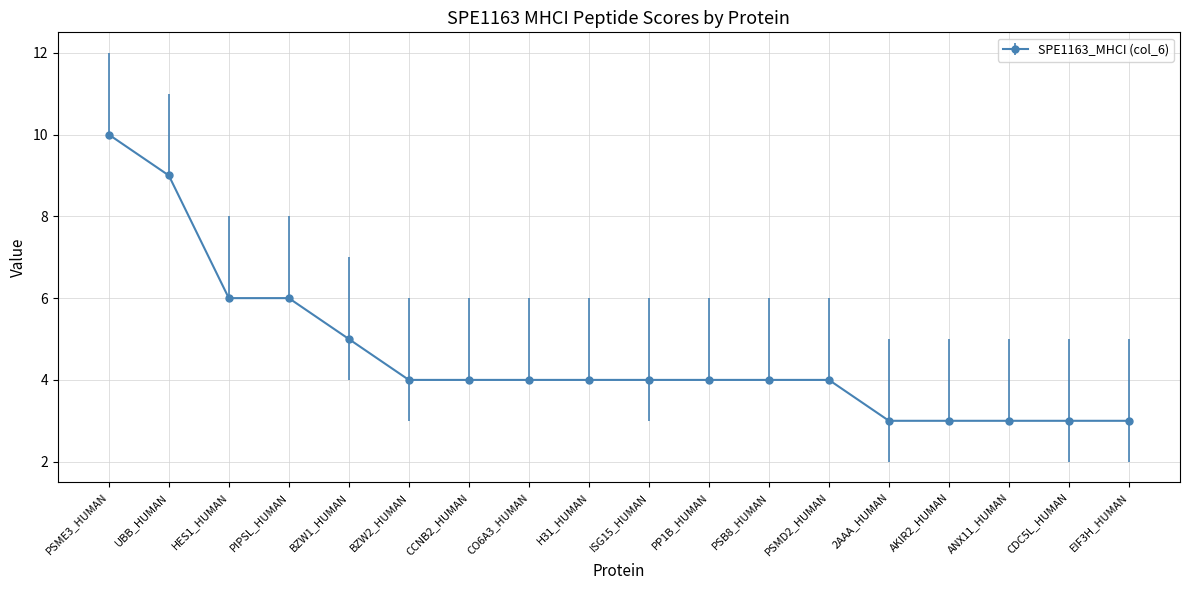

Reading right to left, list all the values displayed in this chart.

EIF3H_HUMAN=3	CDC5L_HUMAN=3	ANX11_HUMAN=3	AKIR2_HUMAN=3	2AAA_HUMAN=3	PSMD2_HUMAN=4	PSB8_HUMAN=4	PP1B_HUMAN=4	ISG15_HUMAN=4	H31_HUMAN=4	CO6A3_HUMAN=4	CCNB2_HUMAN=4	BZW2_HUMAN=4	BZW1_HUMAN=5	PIPSL_HUMAN=6	HES1_HUMAN=6	UBB_HUMAN=9	PSME3_HUMAN=10